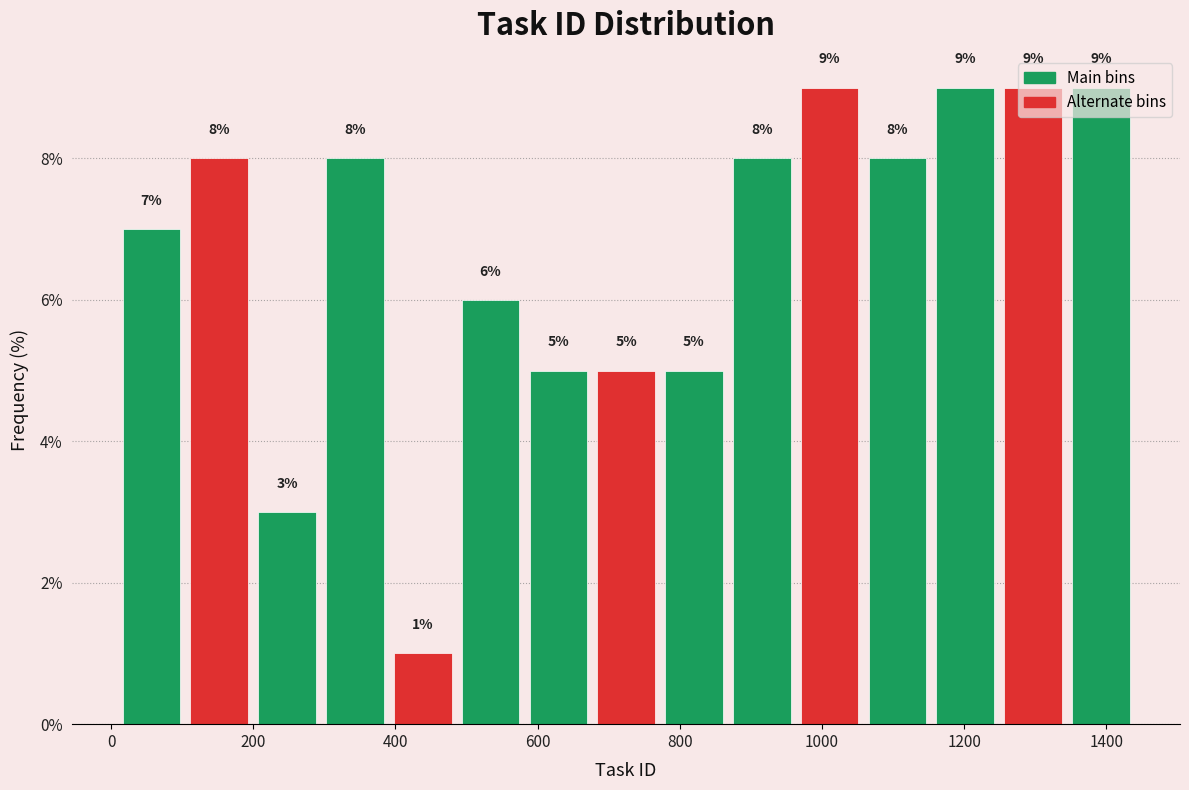

What is the height of the bar covering 680 to 780 on the x-axis? The bar edges are not printed on the chart, so give them approximately, as read against the axis.

5